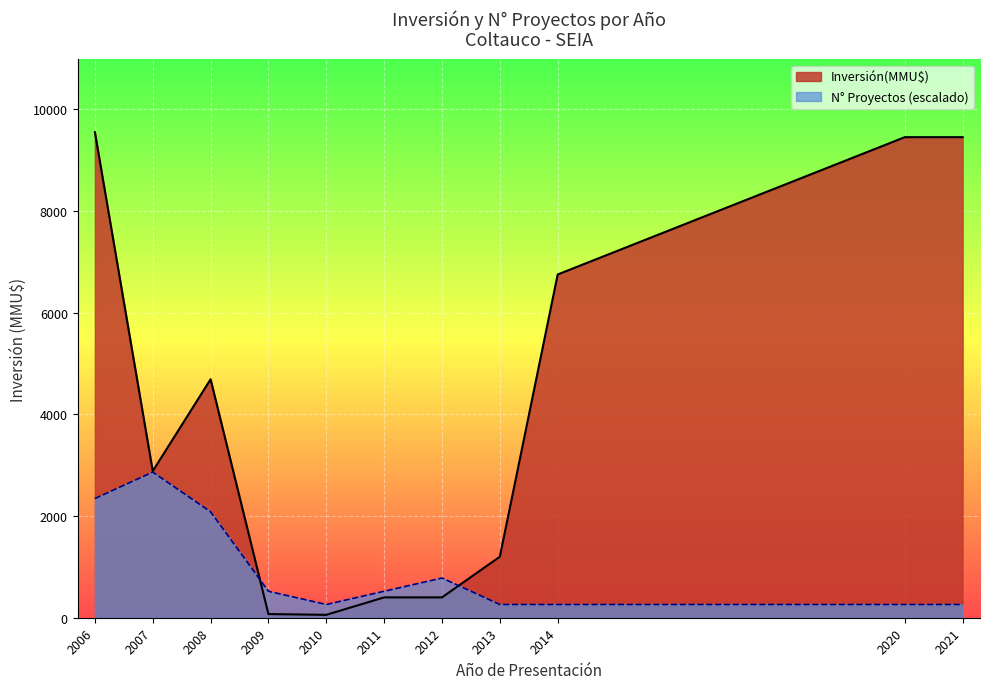

What is the sum of all Inversión(MMU$) values?

44899.0